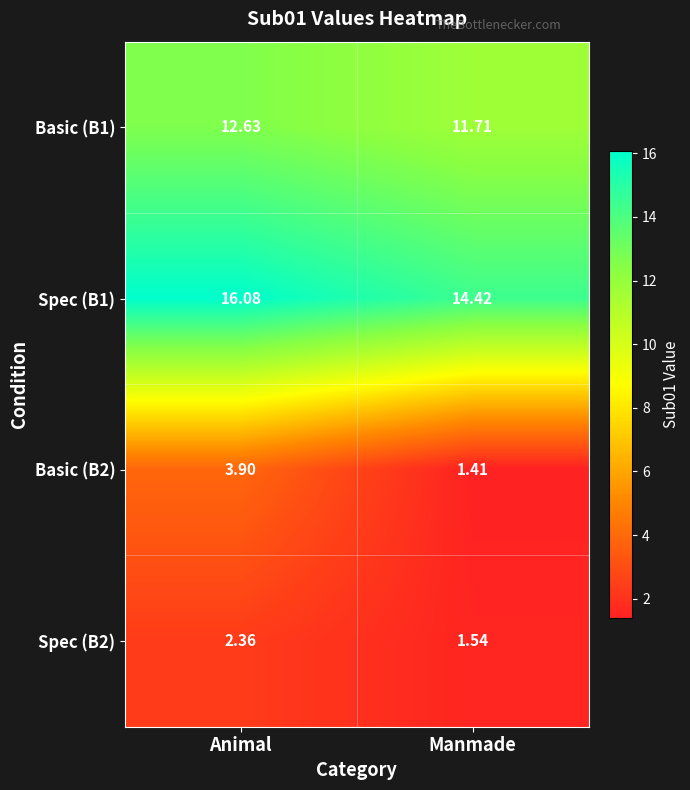

At which category is the sum across all series the highest?

Animal